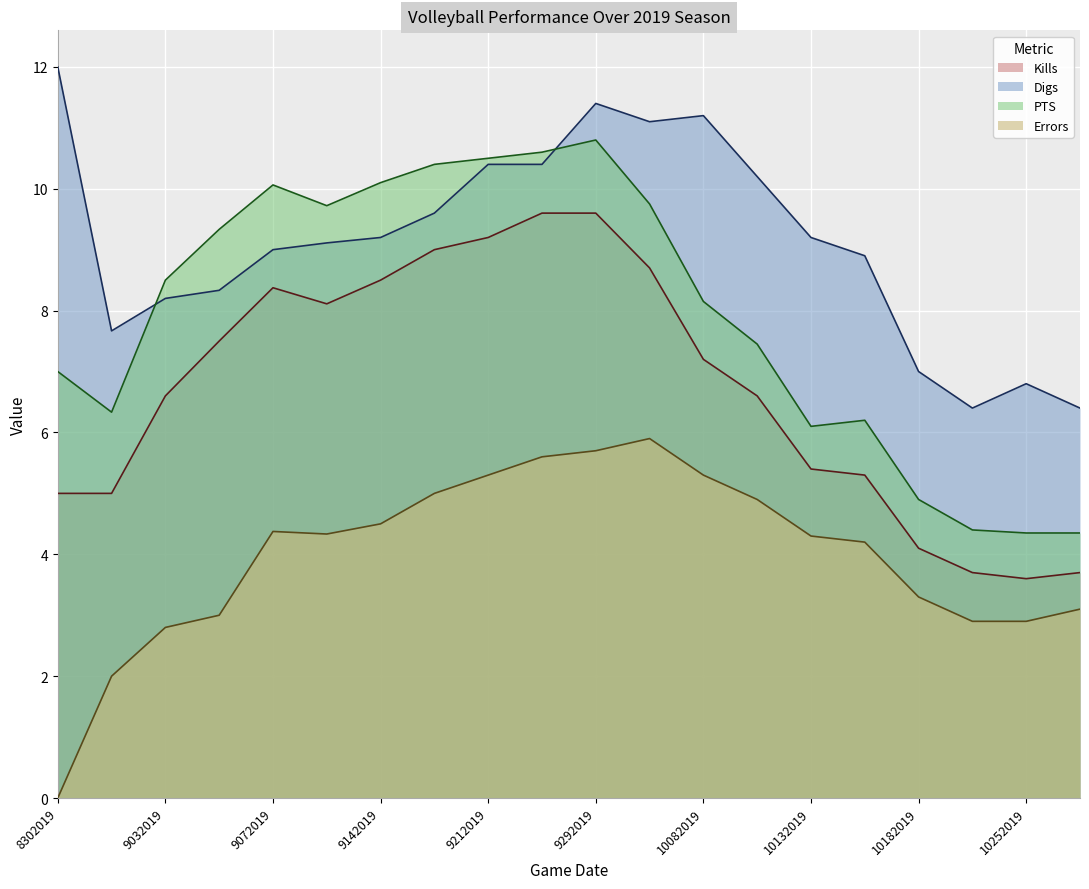

How many series are shown in this chart?

4